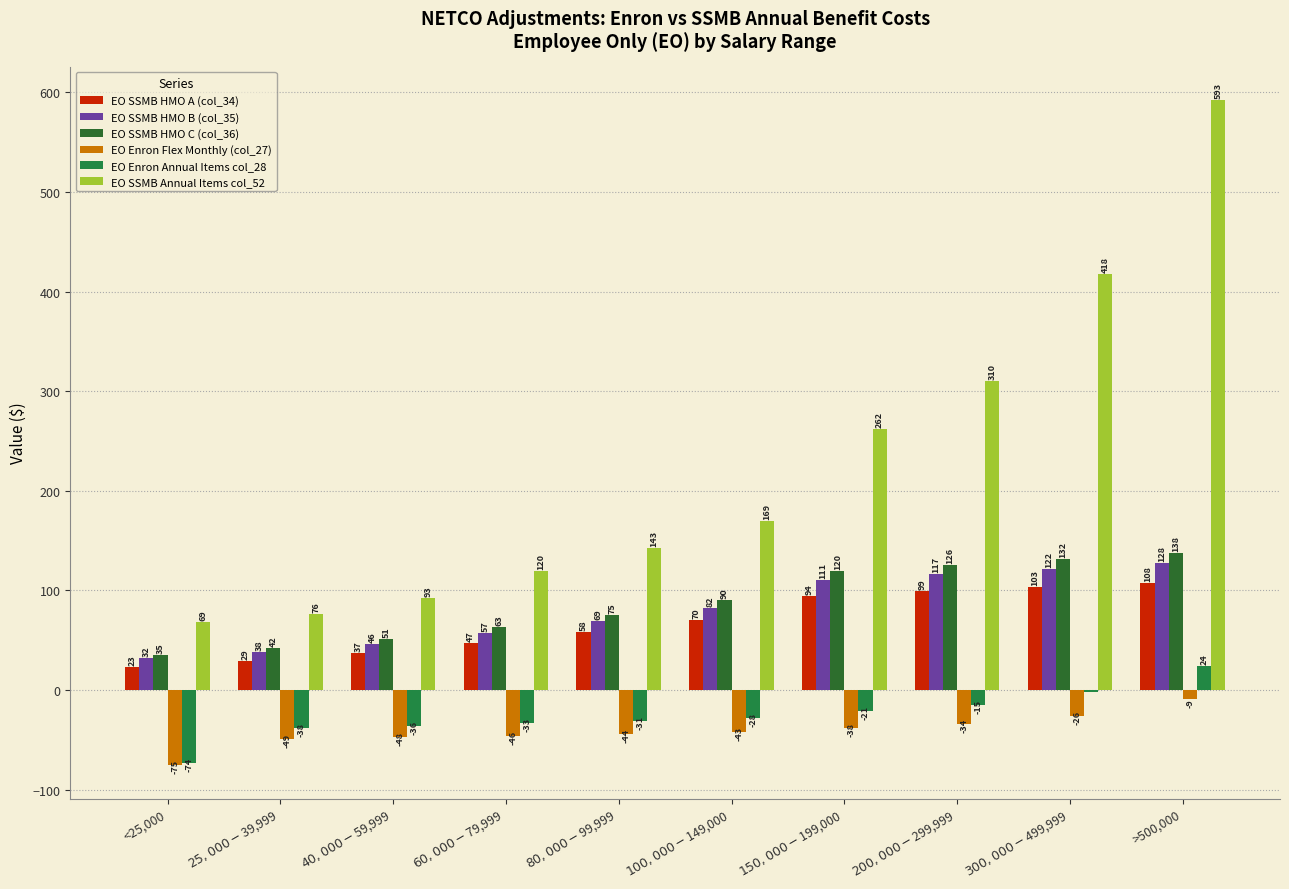

Rank the series at $300,000-$499,999 from lowest to highest value.

EO Enron Flex Monthly (col_27), EO Enron Annual Items col_28, EO SSMB HMO A (col_34), EO SSMB HMO B (col_35), EO SSMB HMO C (col_36), EO SSMB Annual Items col_52